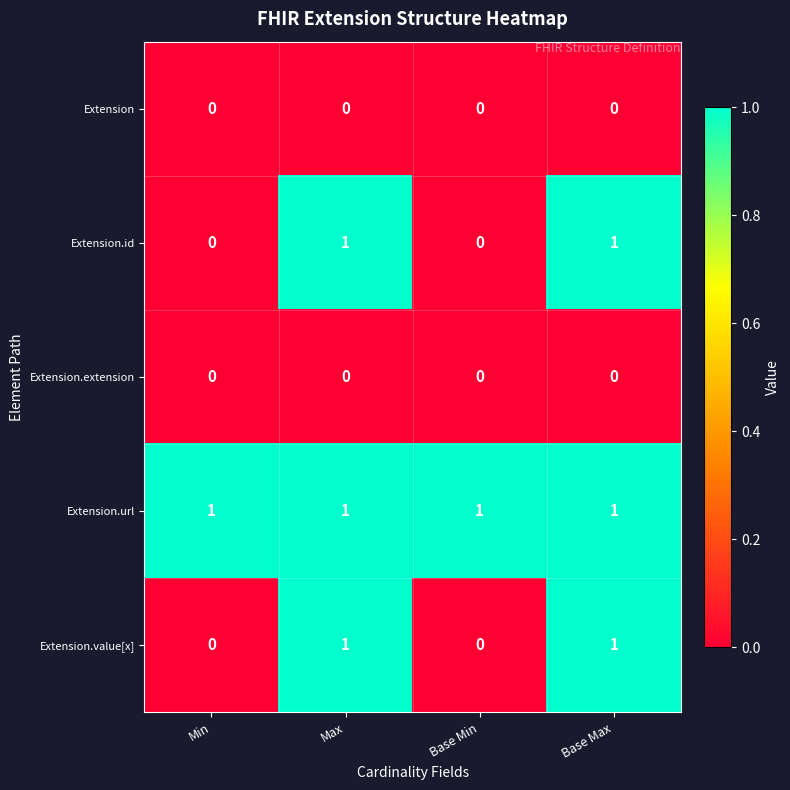

The value of Extension.value[x] at Base Min is 0. True or false?

True